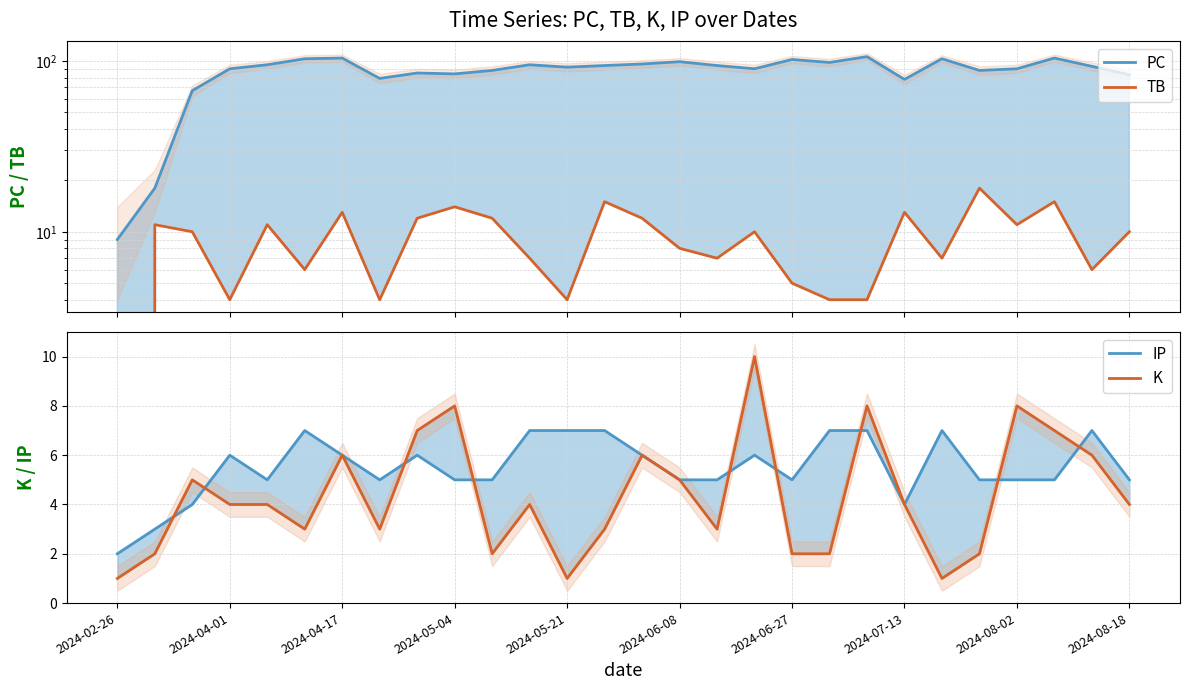

The value of PC at 19 is 98. True or false?

True